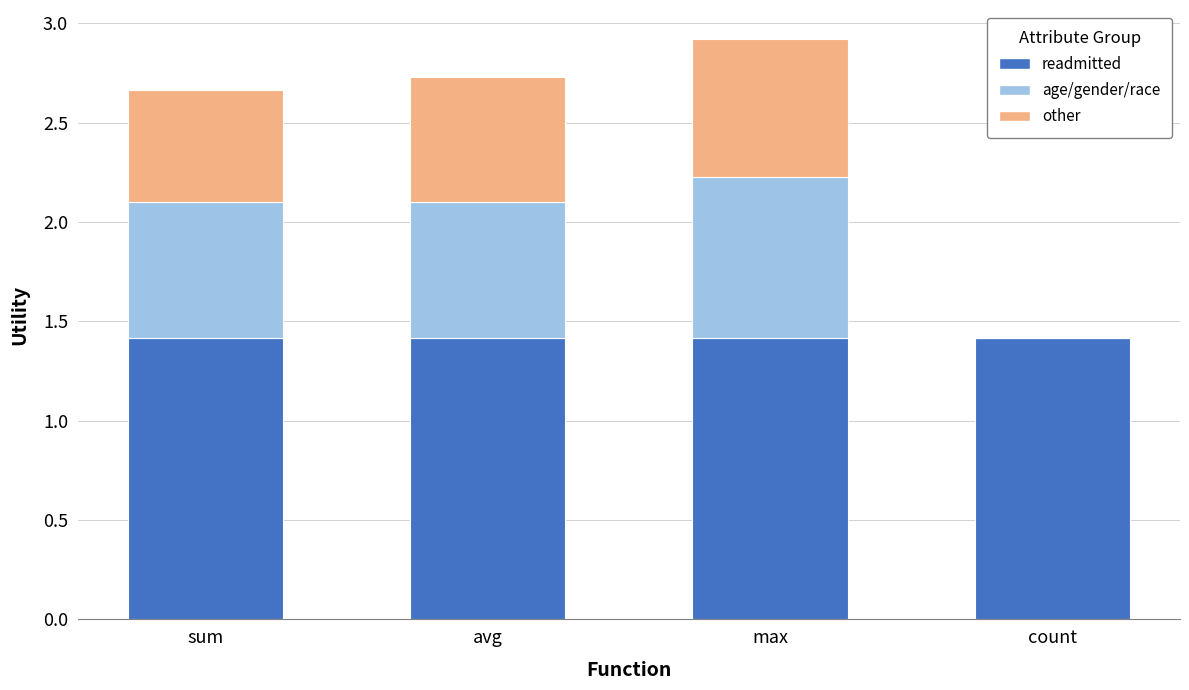

At which category is the sum across all series the highest?

max